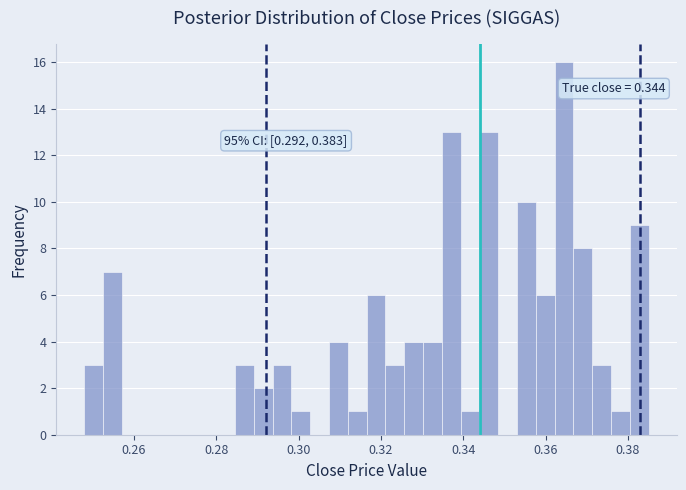

Read against the x-axis, roughly where is the centre of the tallest bar?

0.364